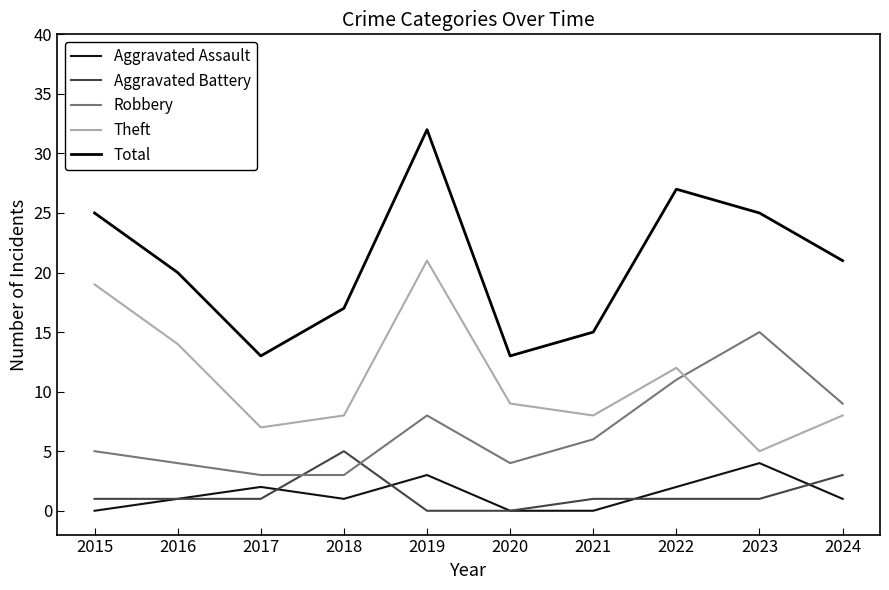

What value does the Aggravated Battery series have at 2022?

1